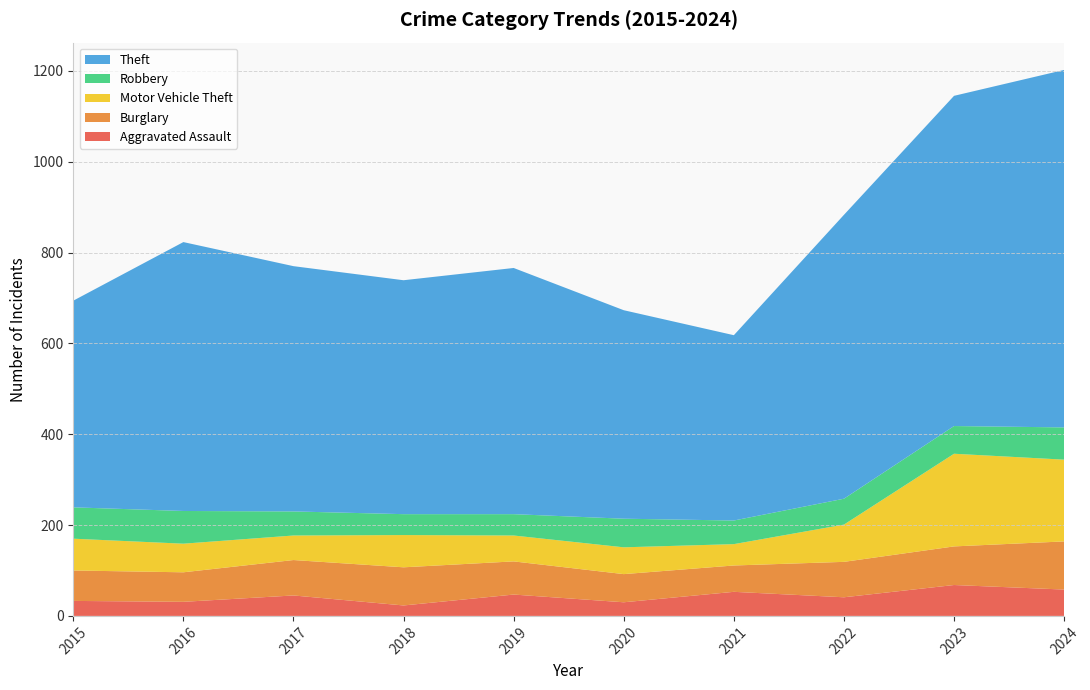

Reading left to right, list all the values displayed in this chart.

Aggravated Assault: 2015=33	2016=31	2017=45	2018=23	2019=47	2020=30	2021=53	2022=41	2023=68	2024=58
Burglary: 2015=67	2016=65	2017=78	2018=84	2019=73	2020=62	2021=58	2022=78	2023=85	2024=106
Motor Vehicle Theft: 2015=70	2016=63	2017=54	2018=71	2019=57	2020=59	2021=47	2022=82	2023=204	2024=180
Robbery: 2015=69	2016=72	2017=53	2018=46	2019=47	2020=63	2021=52	2022=57	2023=61	2024=71
Theft: 2015=455	2016=592	2017=540	2018=515	2019=542	2020=459	2021=408	2022=625	2023=727	2024=787